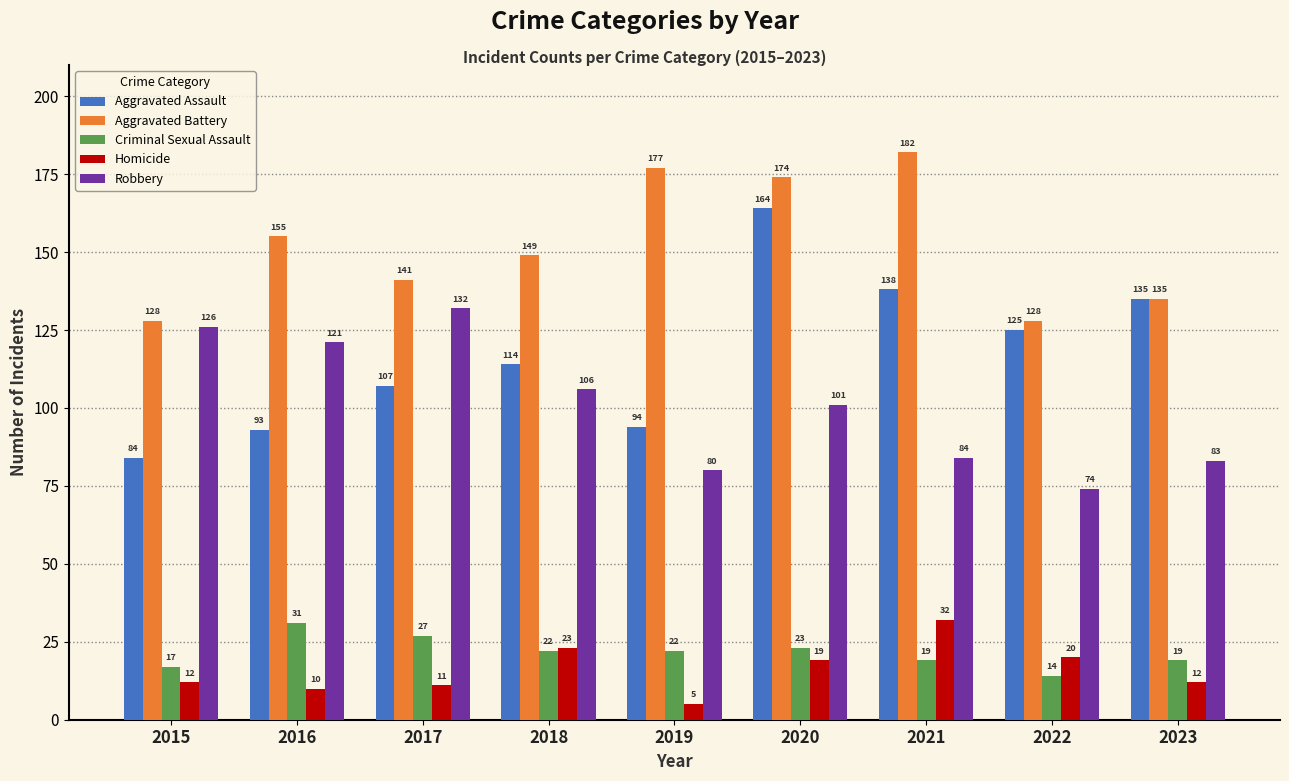

What are all the series names shown in the legend?

Aggravated Assault, Aggravated Battery, Criminal Sexual Assault, Homicide, Robbery